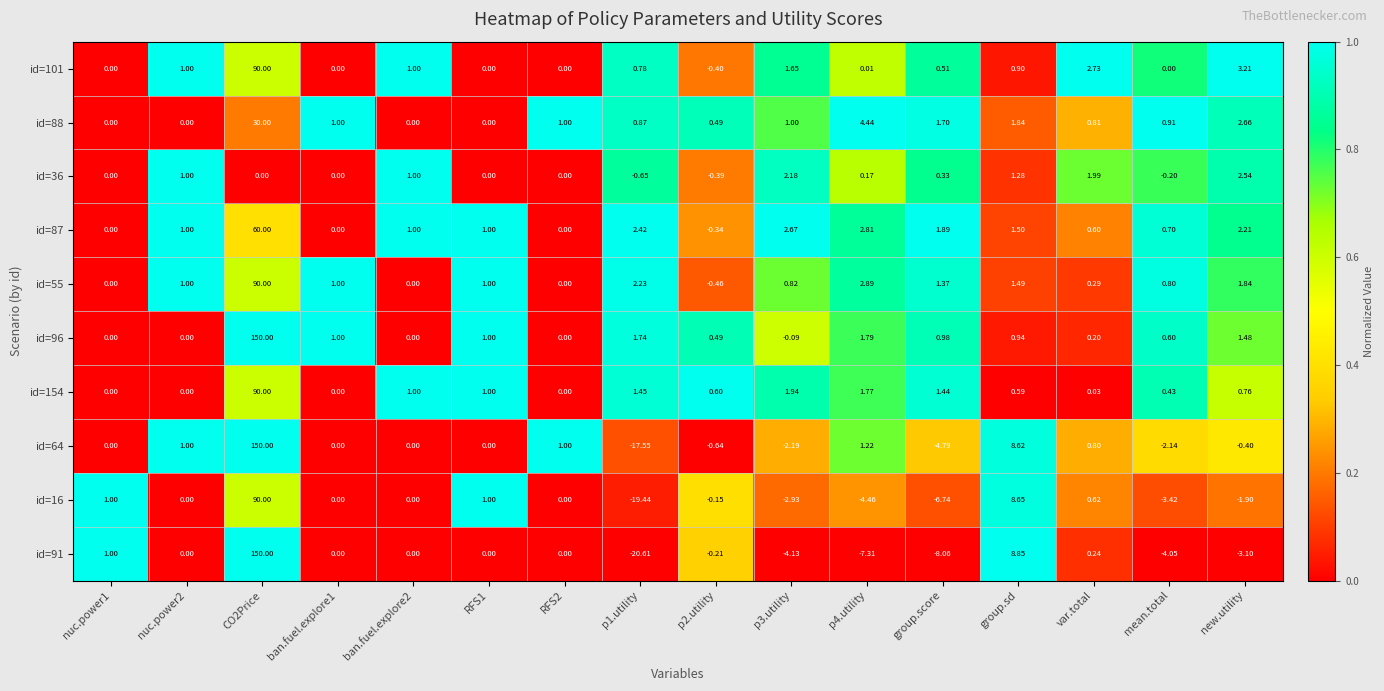

Is the value of id=55 at group.sd greater than the value of id=96 at ban.fuel.explore1?

Yes